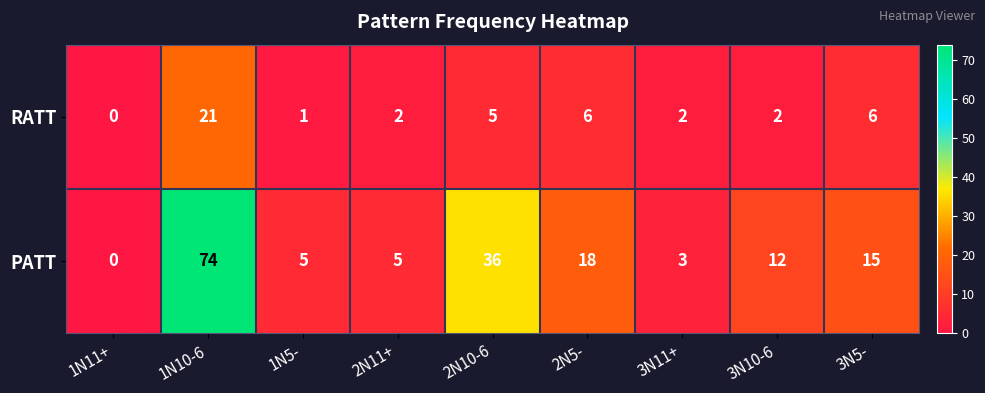

The value of PATT at 3N5- is 20. True or false?

False